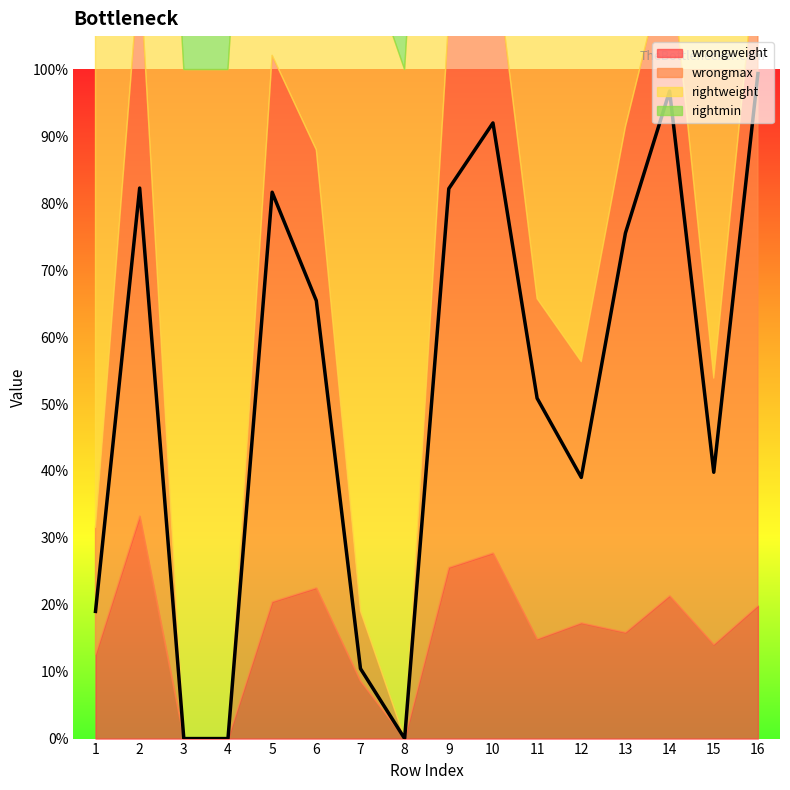

The value of rightmin at 12 is 0.5. True or false?

False